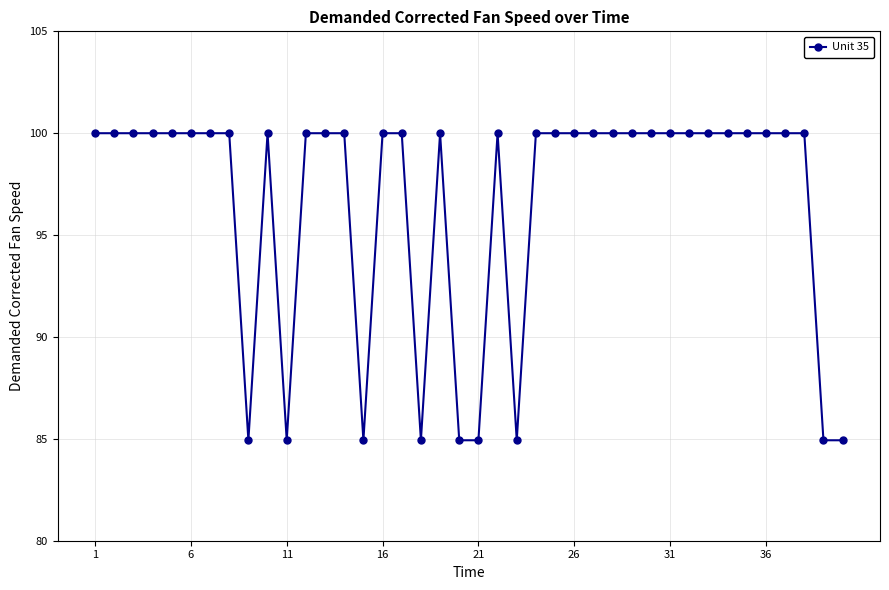

What is the difference between the maximum and minimum values?

15.1